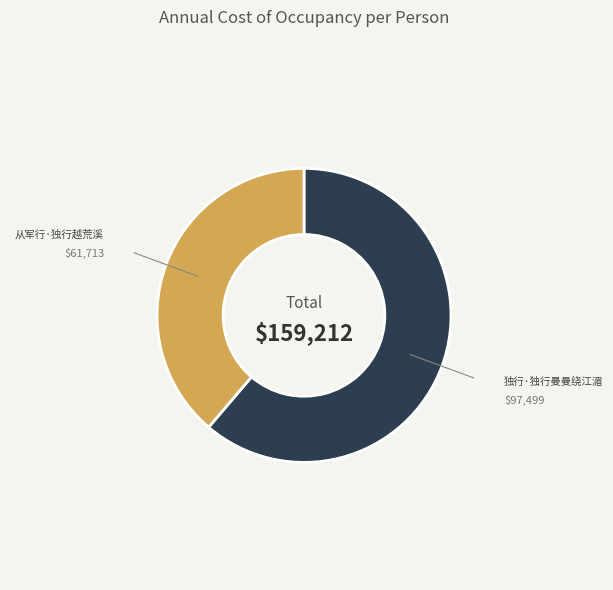

Which category has the smallest portion of the pie?

从军行·独行越荒溪